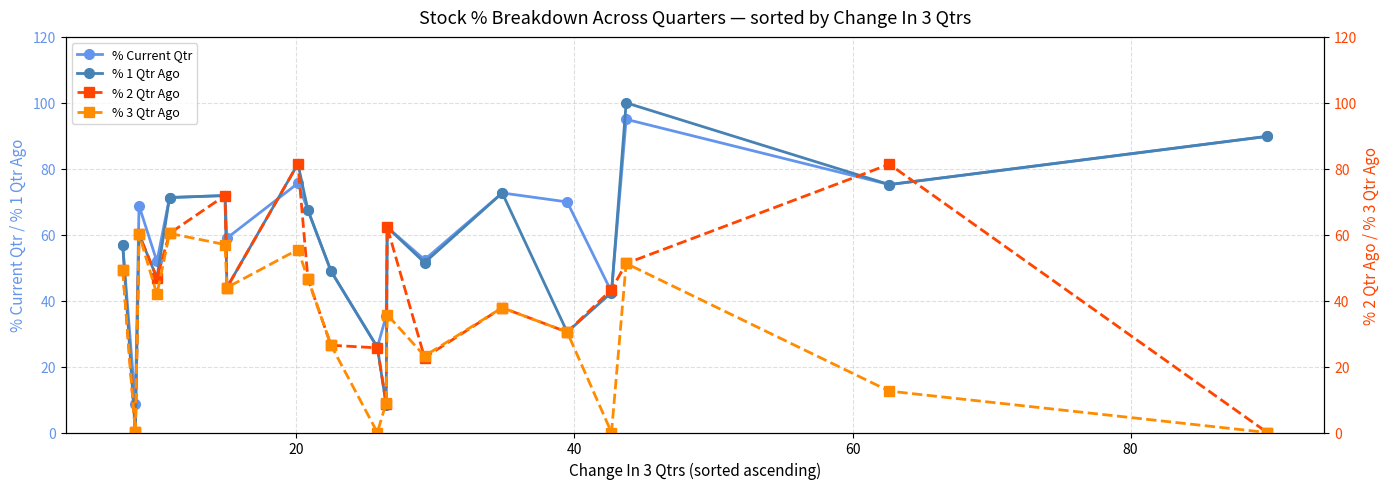

How many values in the % 3 Qtr Ago series exceed 37?

10